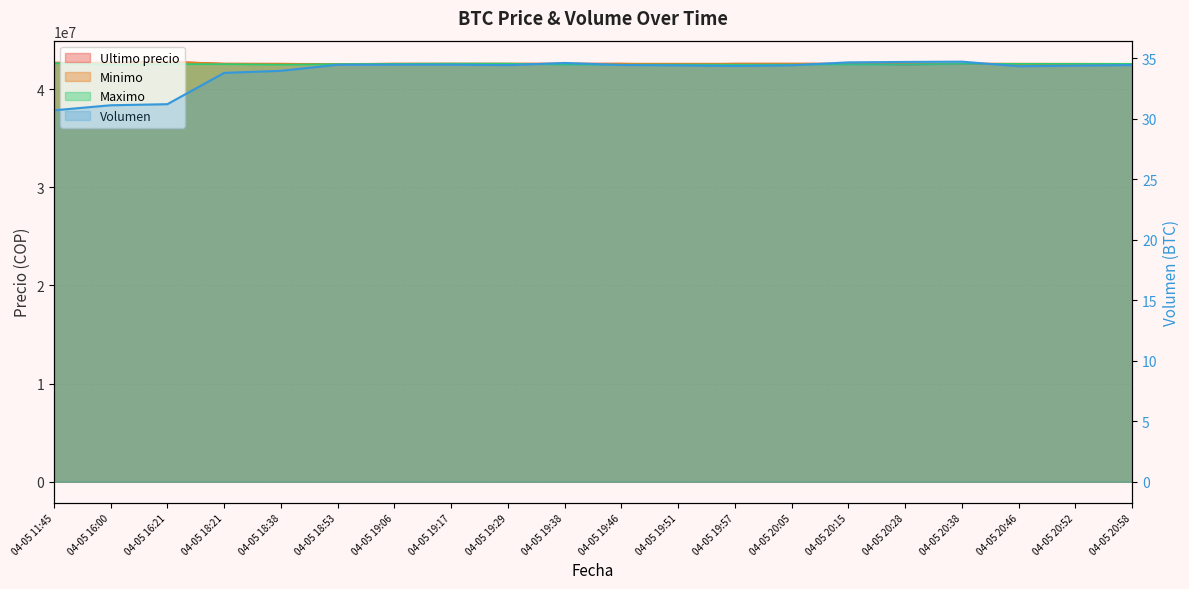

Between 04-05 19:46 and 04-05 20:05, which series saw the biggest shift?

Maximo